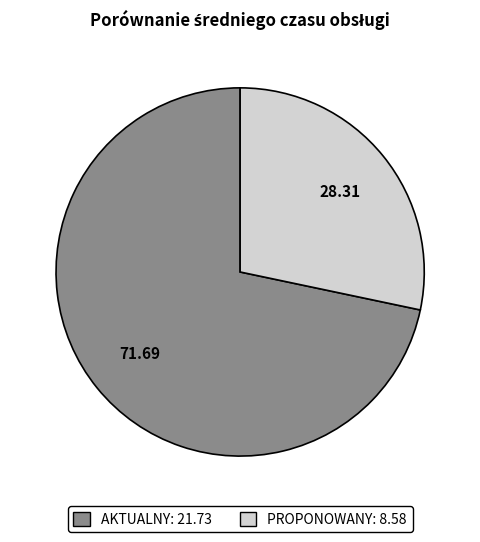

Rank the categories by value from lowest to highest.

PROPONOWANY, AKTUALNY